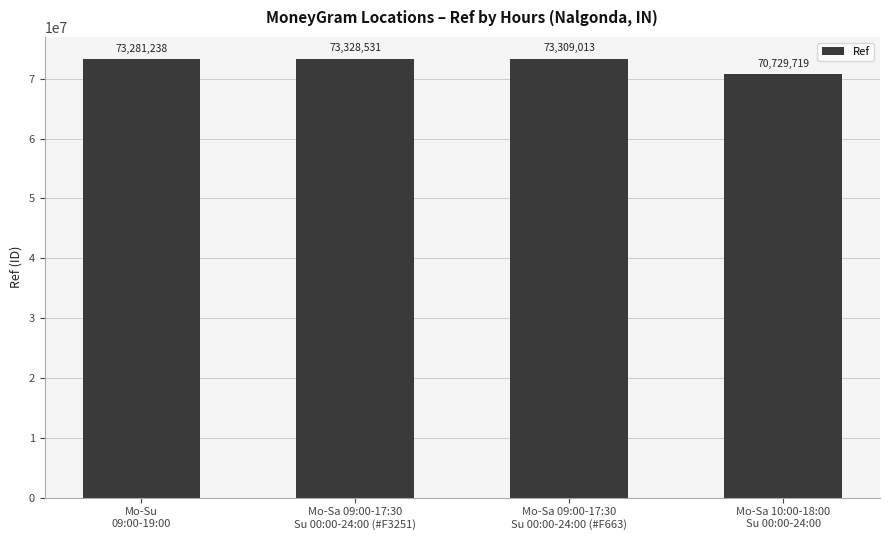

What is the minimum value shown in the chart?

70729719